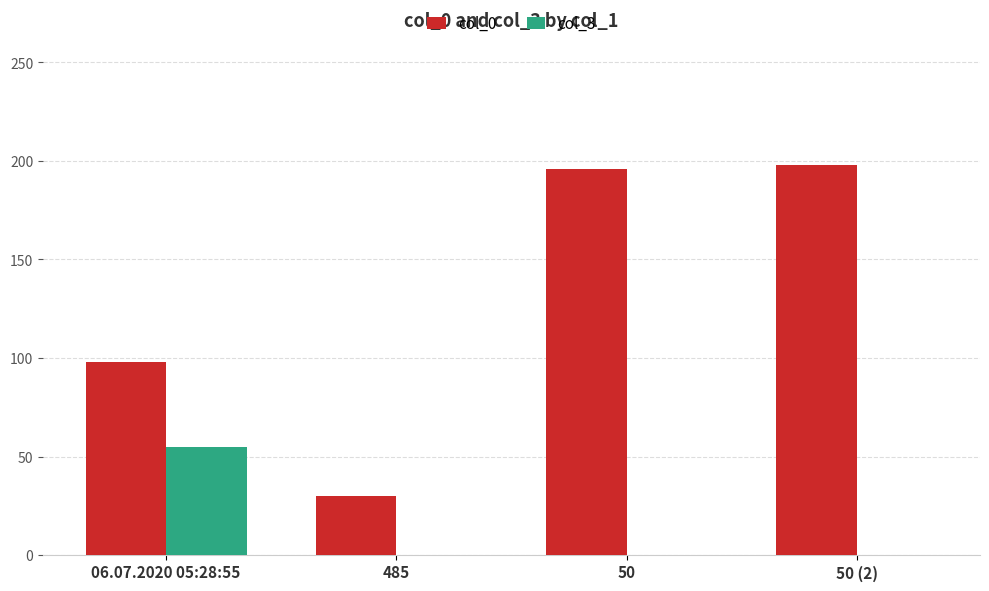

Which series changed the most between 485 and 50 (2)?

col_0